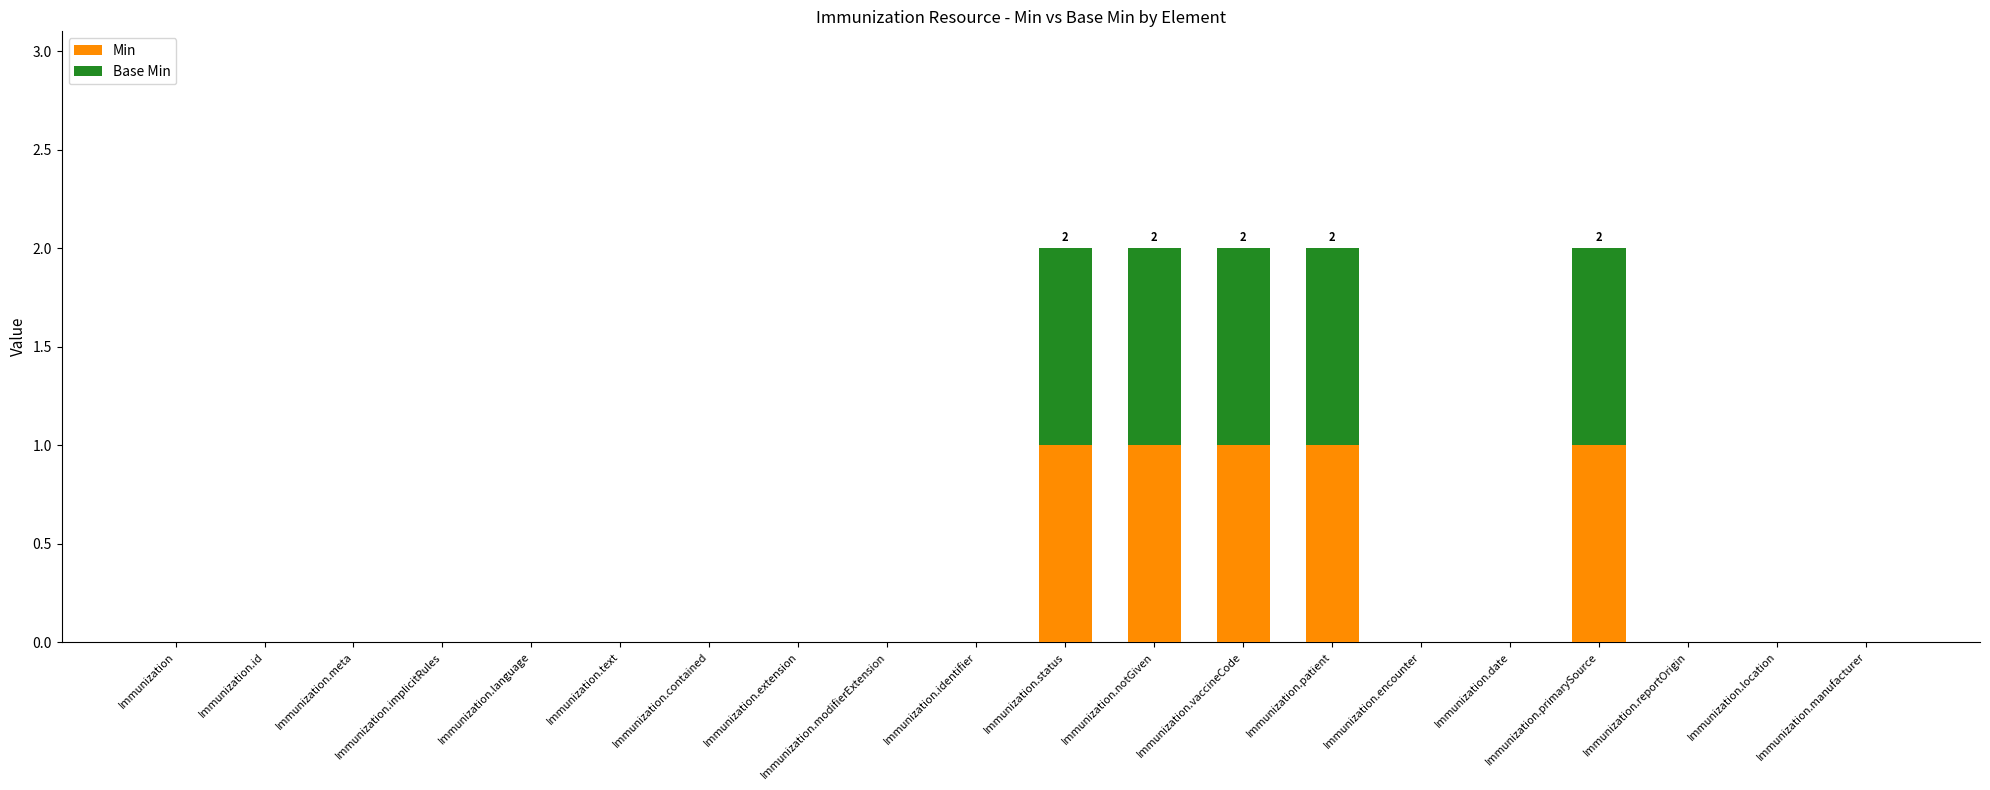

What is the sum of all Min values?

5